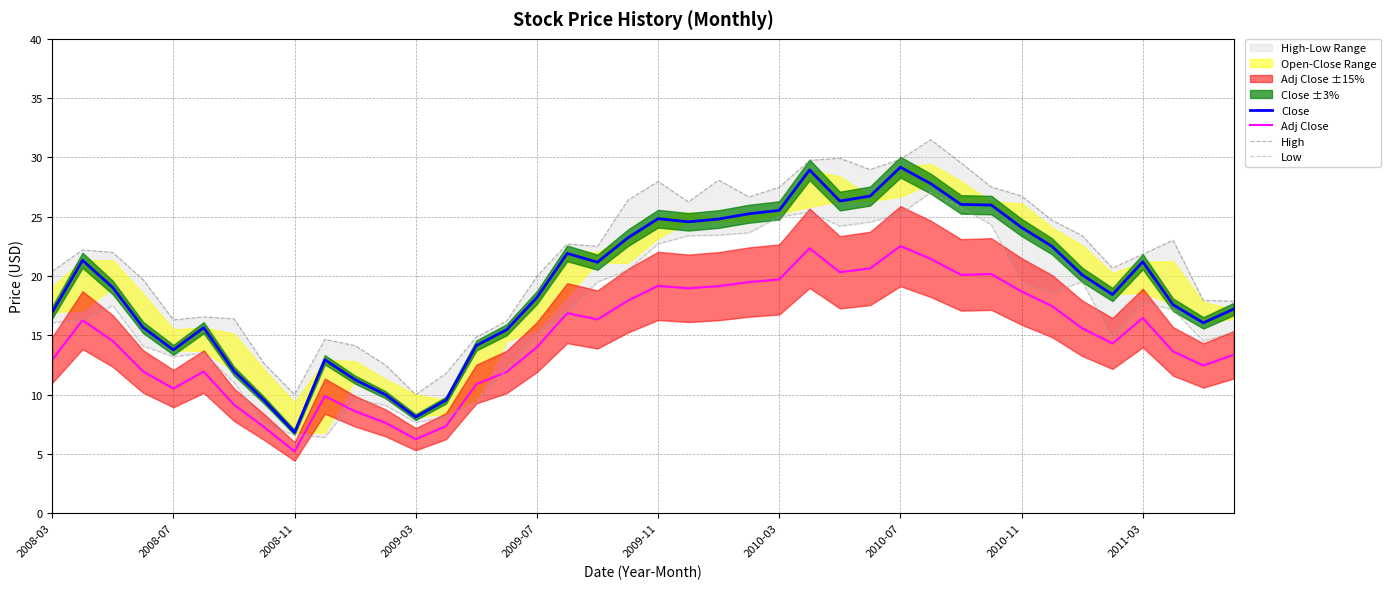

True or false: Low has a value of 28.3 at 18.

False